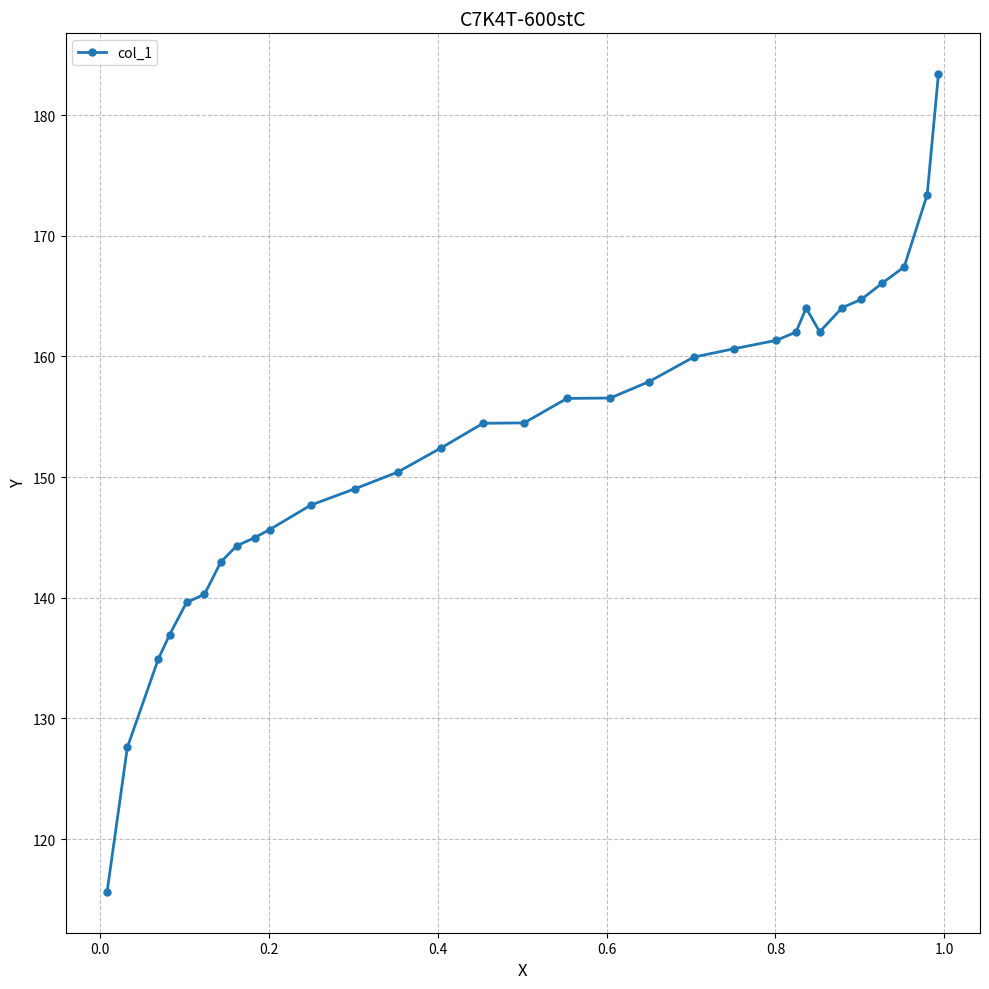

What is the value of the 18th point from the left?

156.6